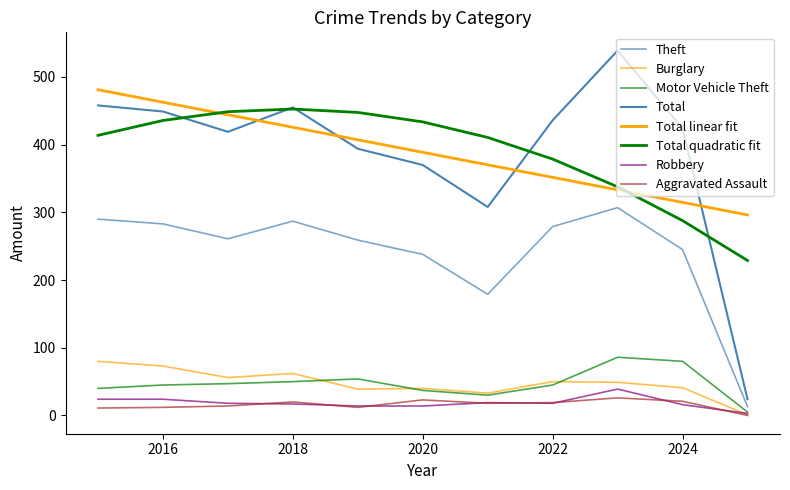

Does the chart display data point markers on the line(s)?

No